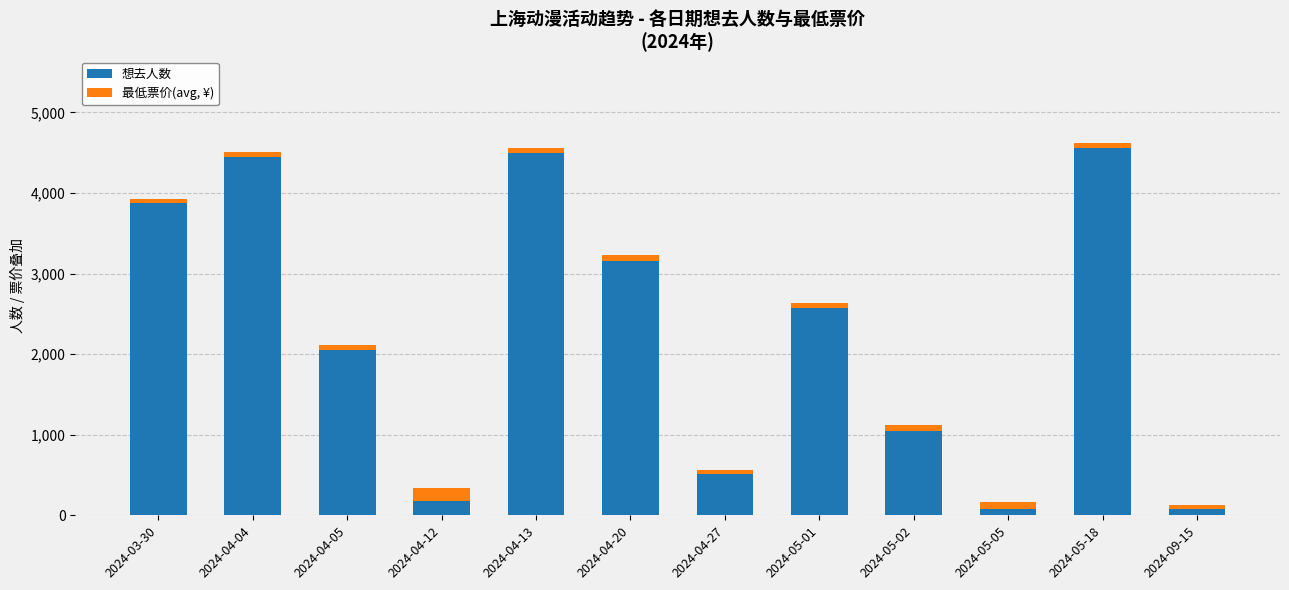

What is the difference between the maximum and second lowest values in the 想去人数 series?

4479.0